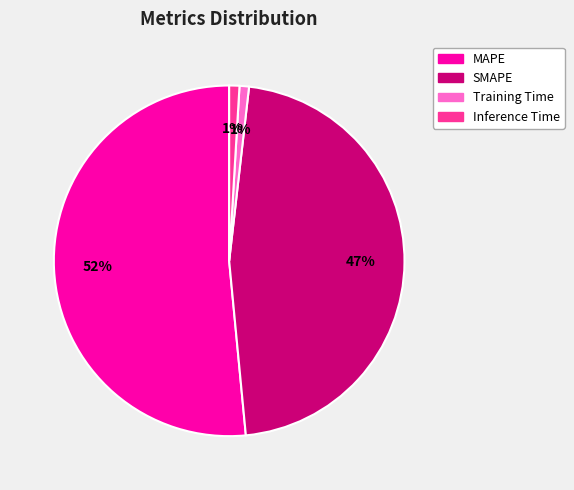

What is the ratio of the value at MAPE to the value at SMAPE?

1.1